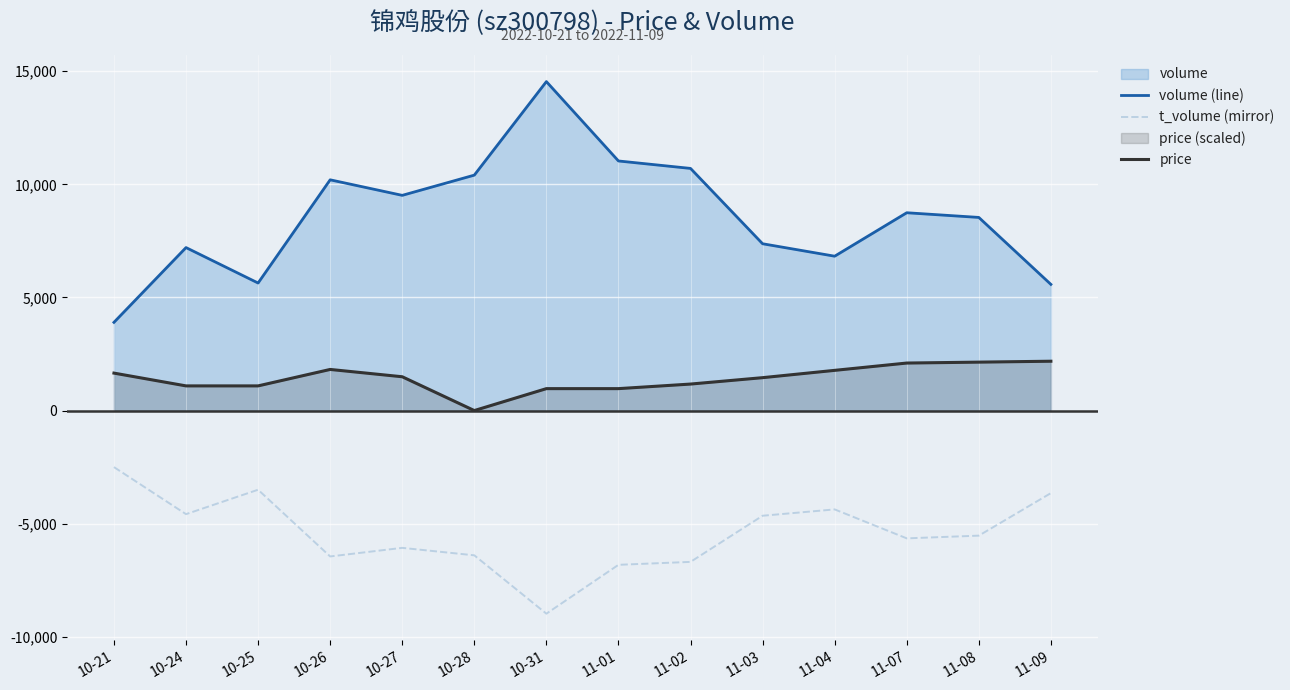

At which category is the sum across all series the highest?

10-31